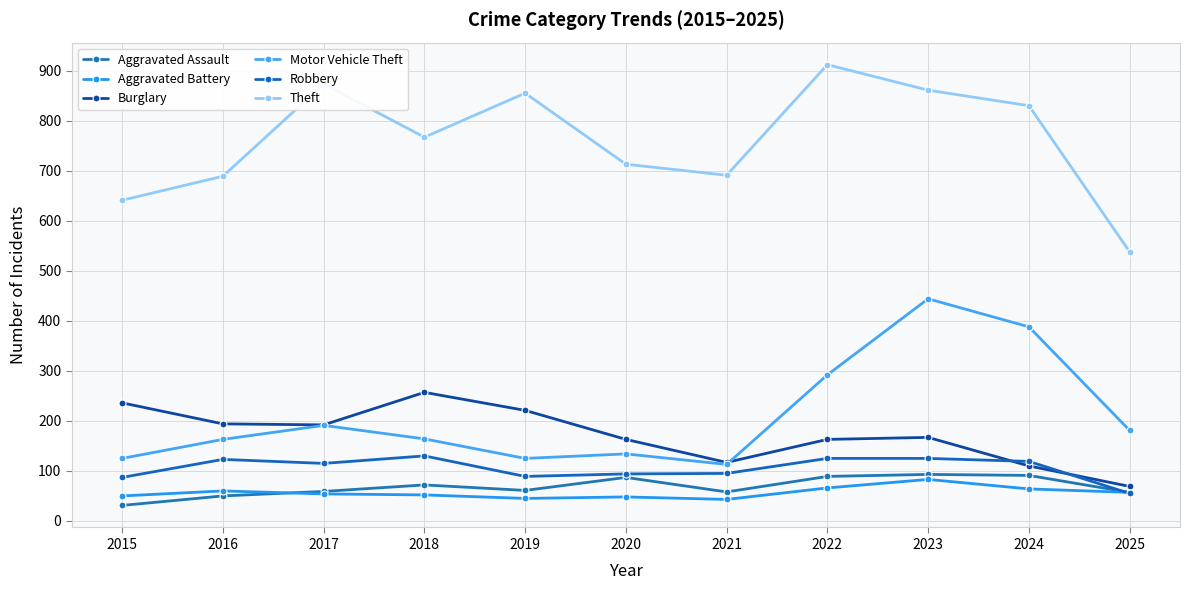

At which label does Aggravated Battery reach its peak?

2023